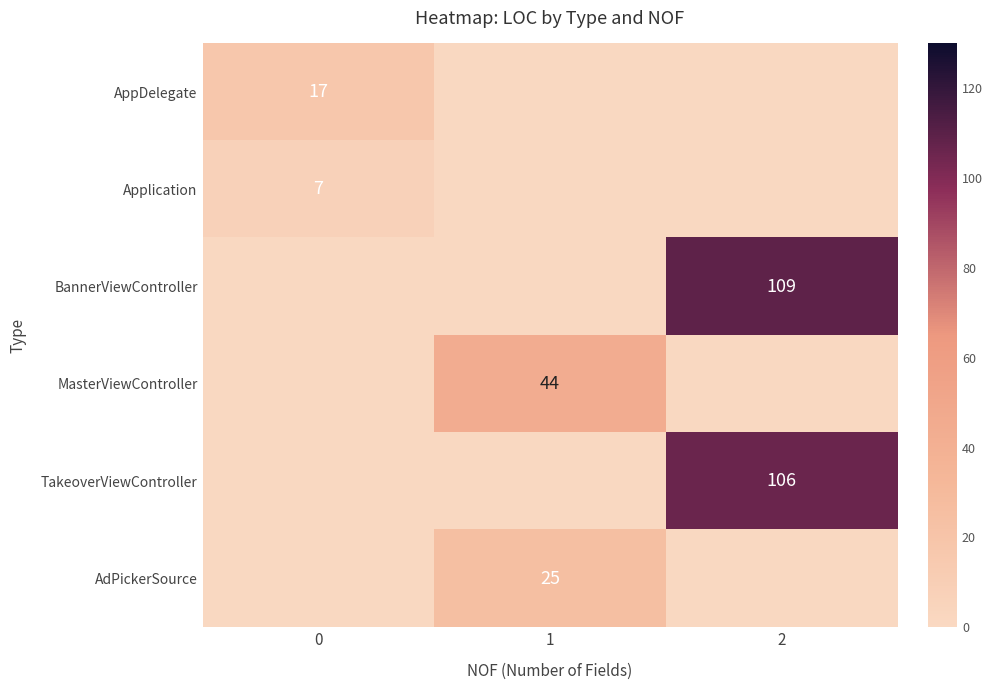

What is the greatest value displayed?

109